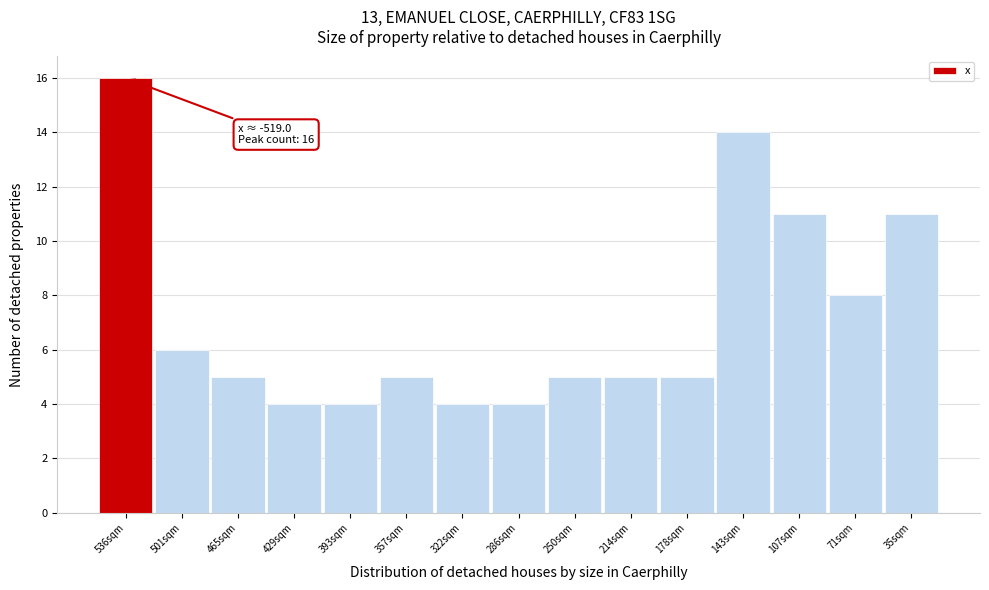

Reading left to right, list all the values displayed in this chart.

536sqm=16	501sqm=6	465sqm=5	429sqm=4	393sqm=4	357sqm=5	322sqm=4	286sqm=4	250sqm=5	214sqm=5	178sqm=5	143sqm=14	107sqm=11	71sqm=8	35sqm=11